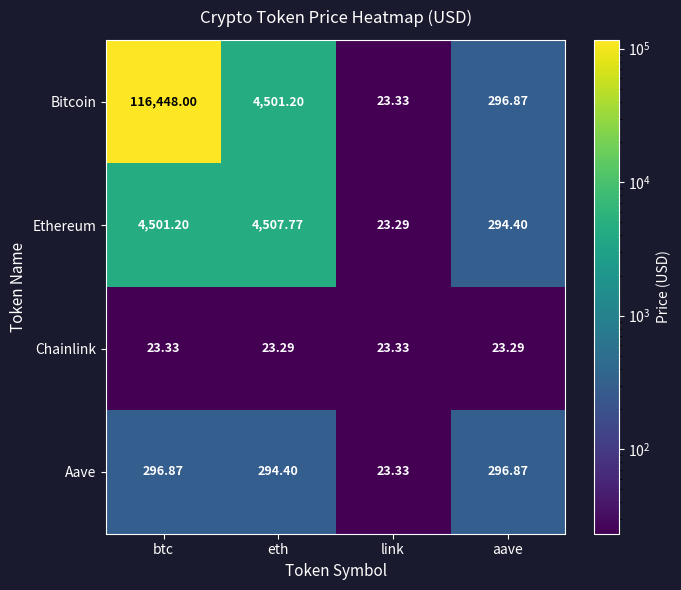

Rank the categories by Ethereum value from lowest to highest.

link, aave, btc, eth